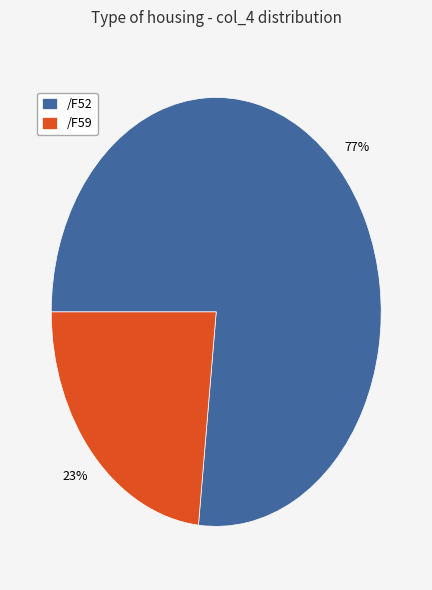

Which category has the smallest portion of the pie?

/F59